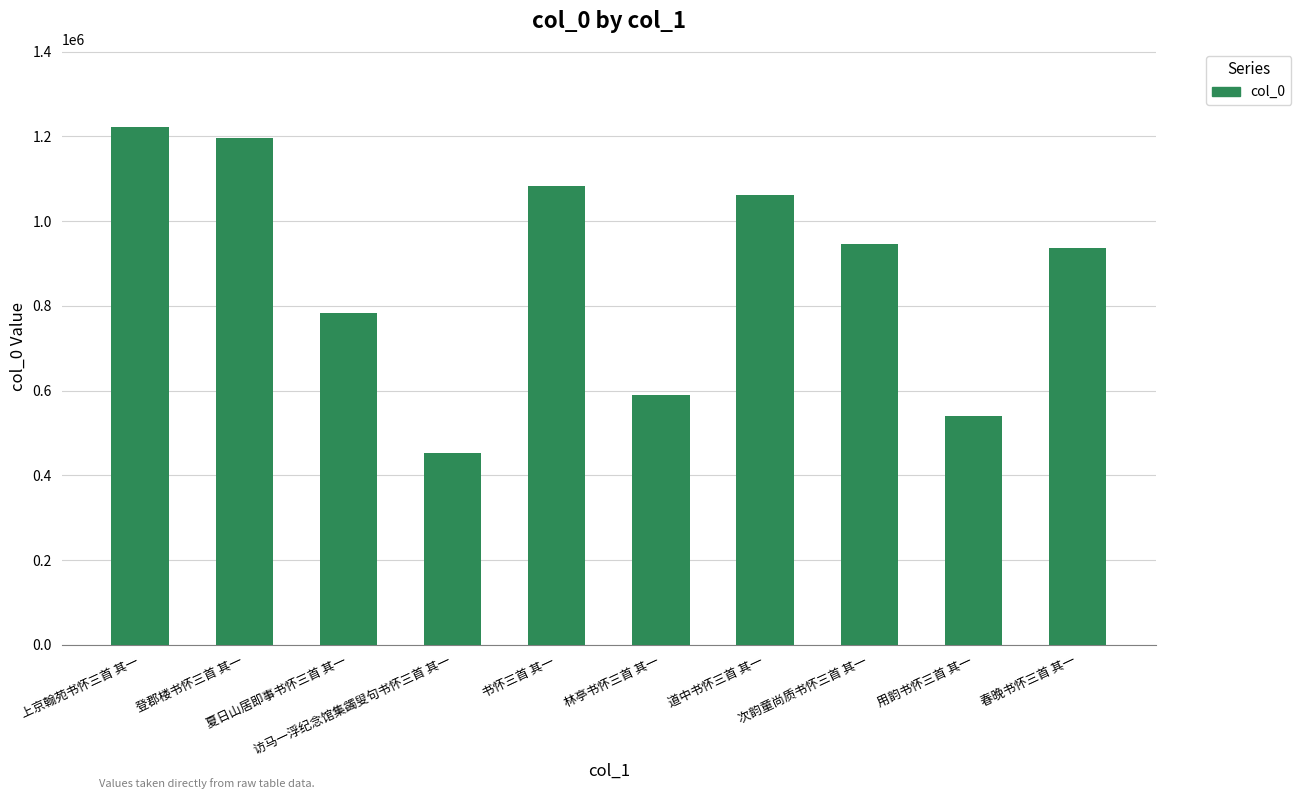

Count the number of data series in this chart.

1